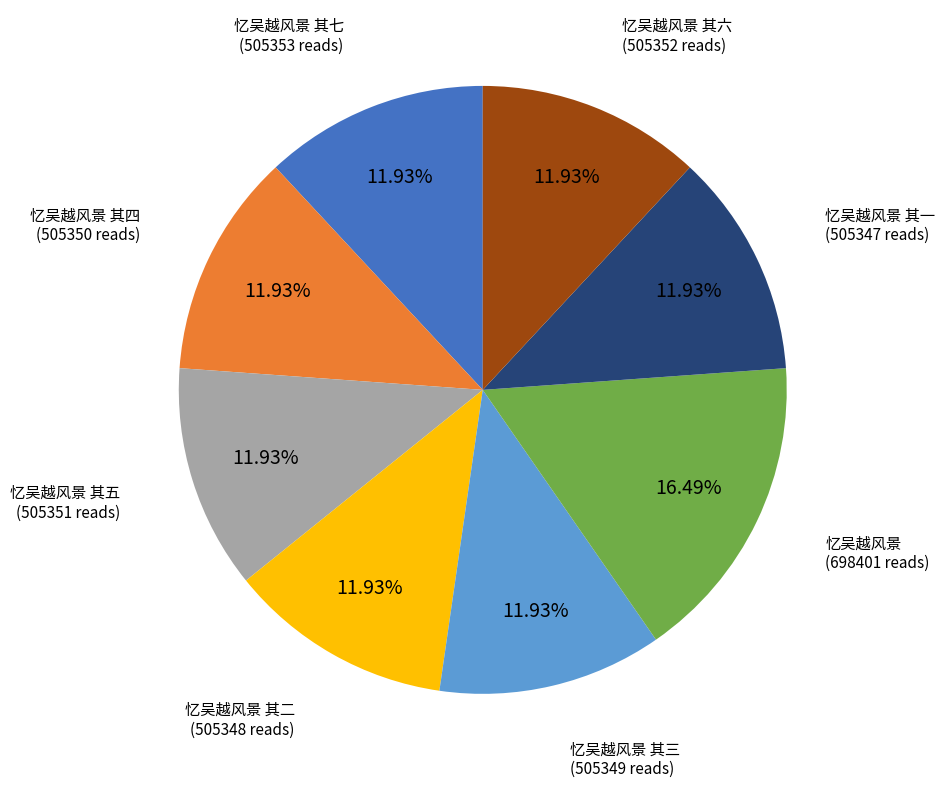

Is there any slice that represents more than half of the pie?

No